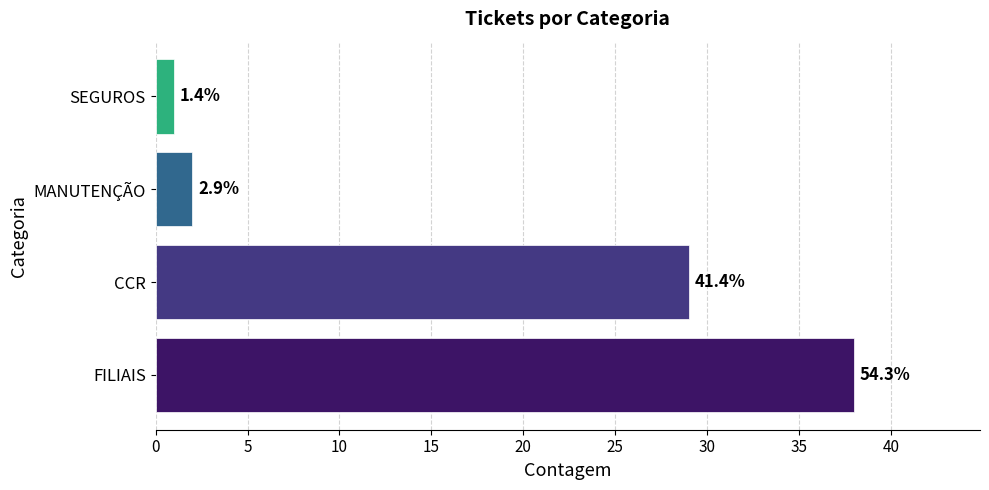

Does the chart contain any negative values?

No